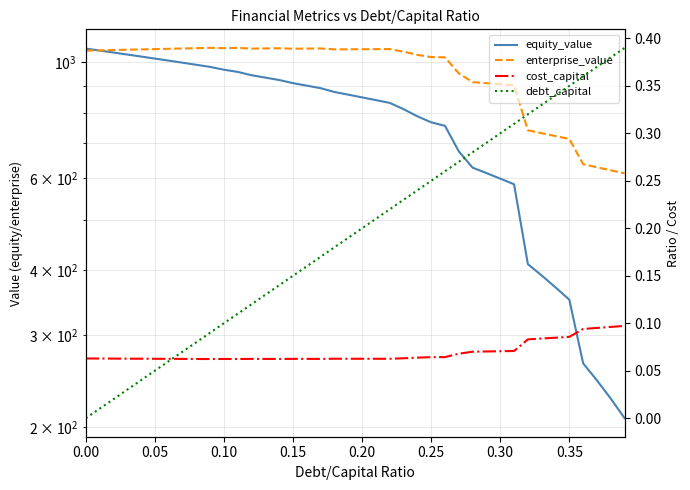

How many data points does each series have?

40